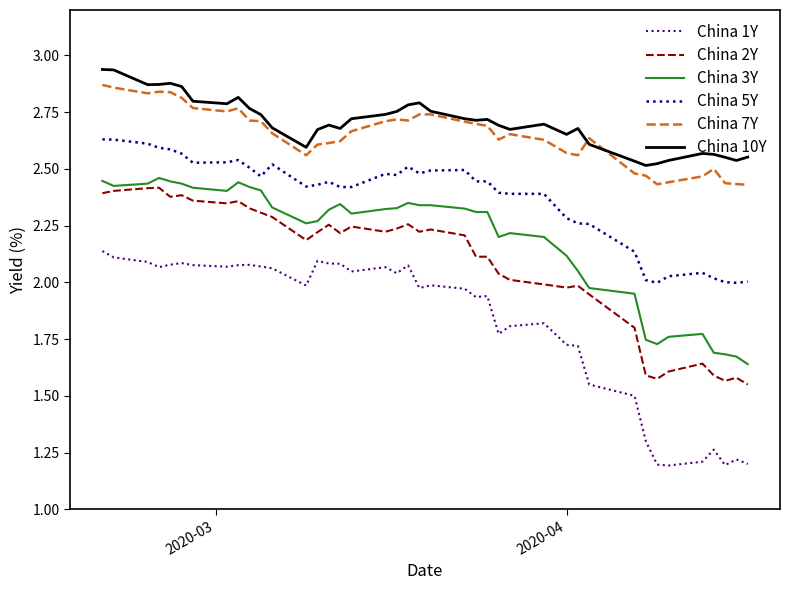

What is the smallest value displayed?

1.2